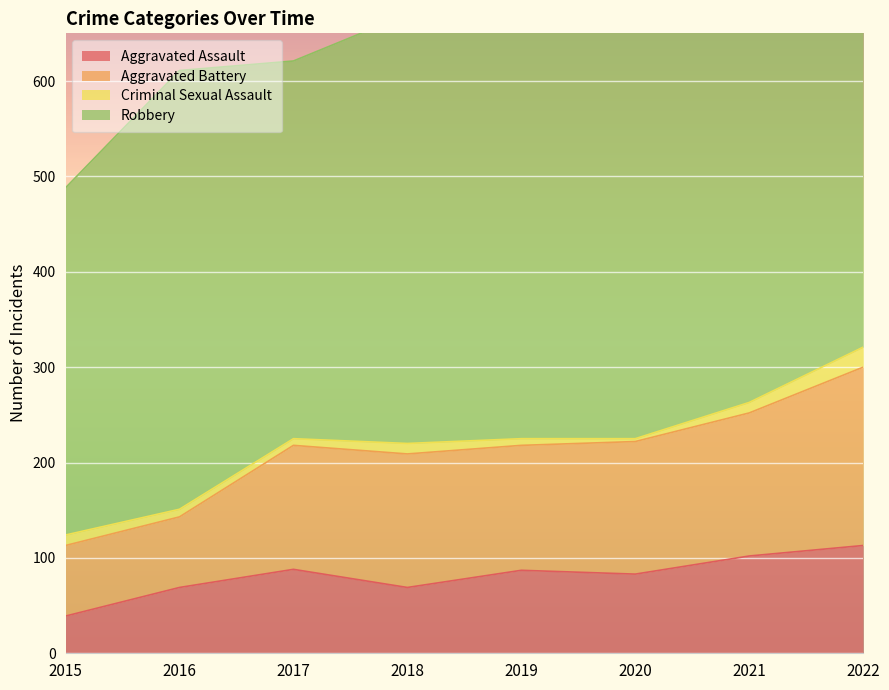

What is the sum of the Aggravated Assault values at 2016 and 2022?

182